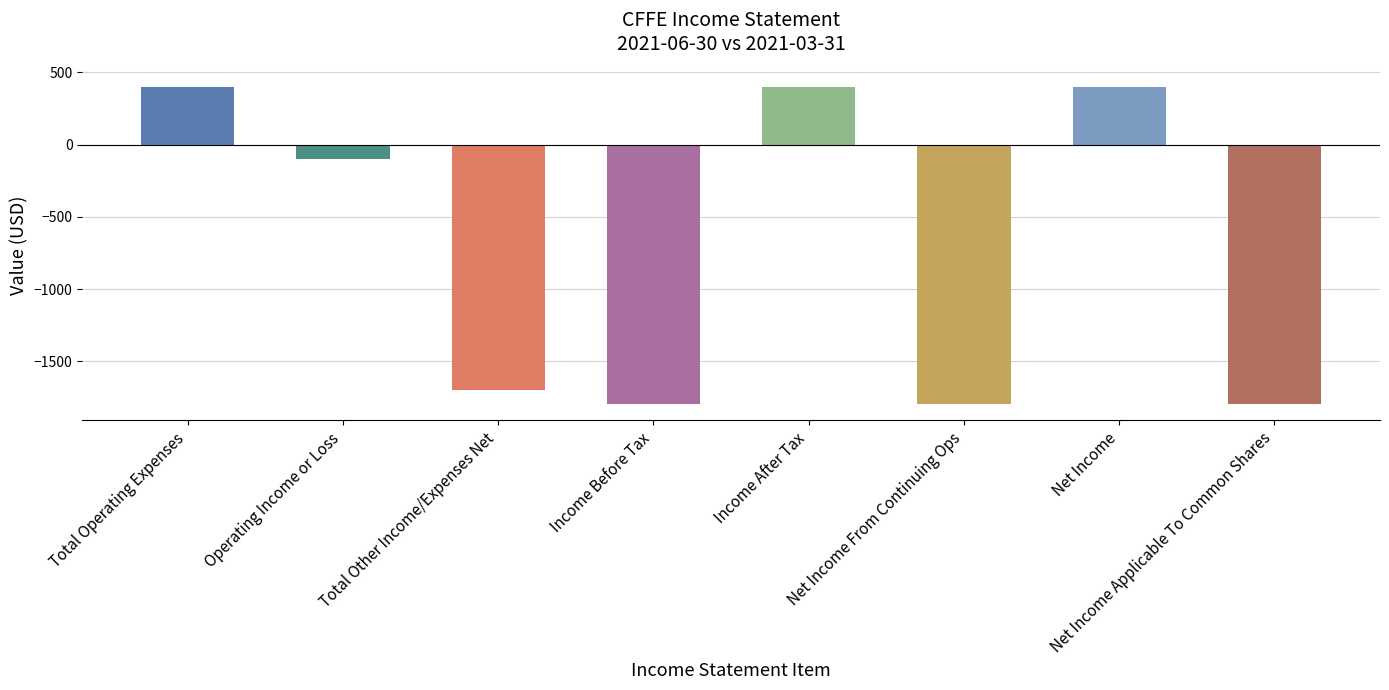

Rank the categories by value from highest to lowest.

Total Operating Expenses, Income After Tax, Net Income, Operating Income or Loss, Total Other Income/Expenses Net, Income Before Tax, Net Income From Continuing Ops, Net Income Applicable To Common Shares